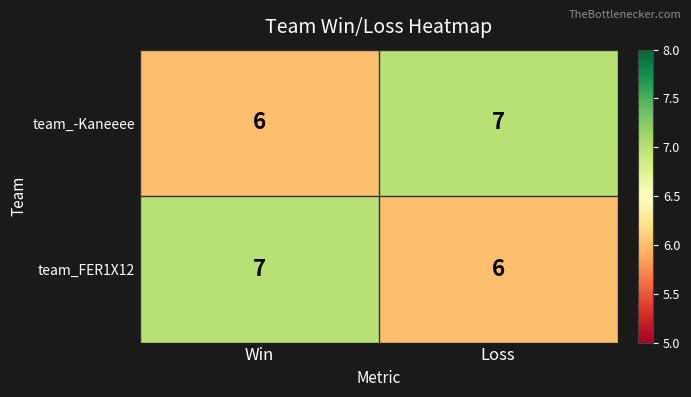

Is it true that team_-Kaneeee equals 10 at Win?

False